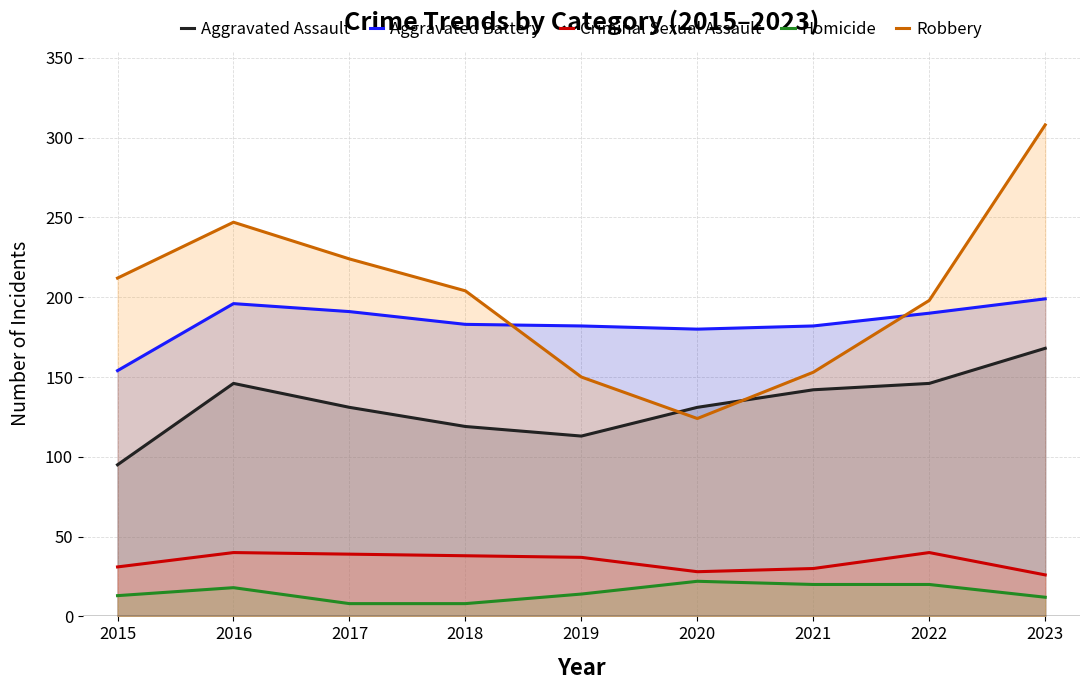

What is the approximate value of Homicide at 2021?

20